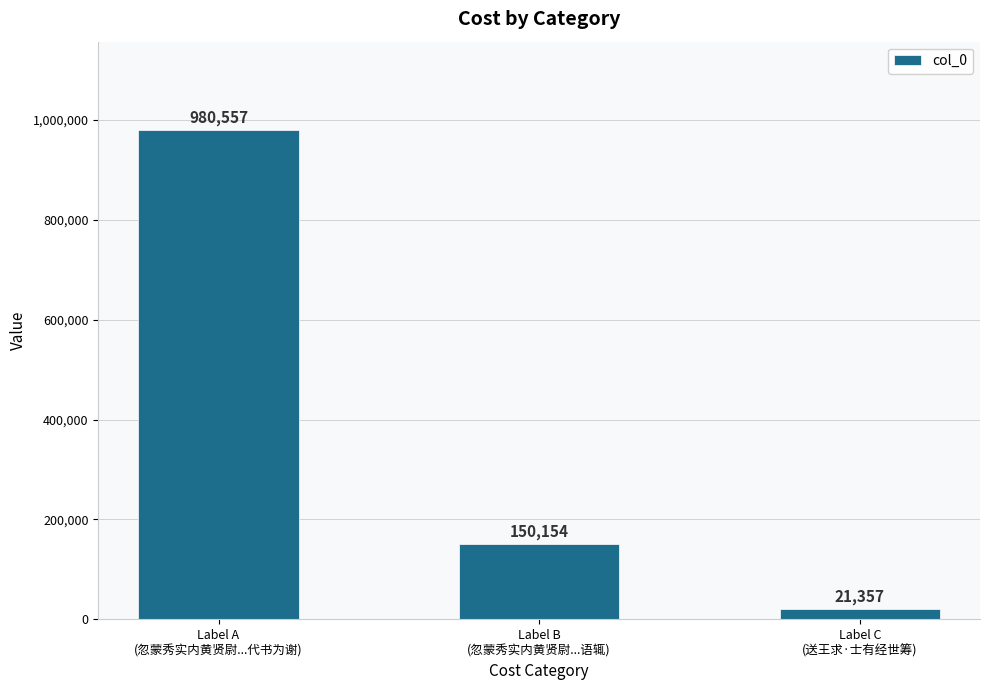

How many bars are there in total?

3